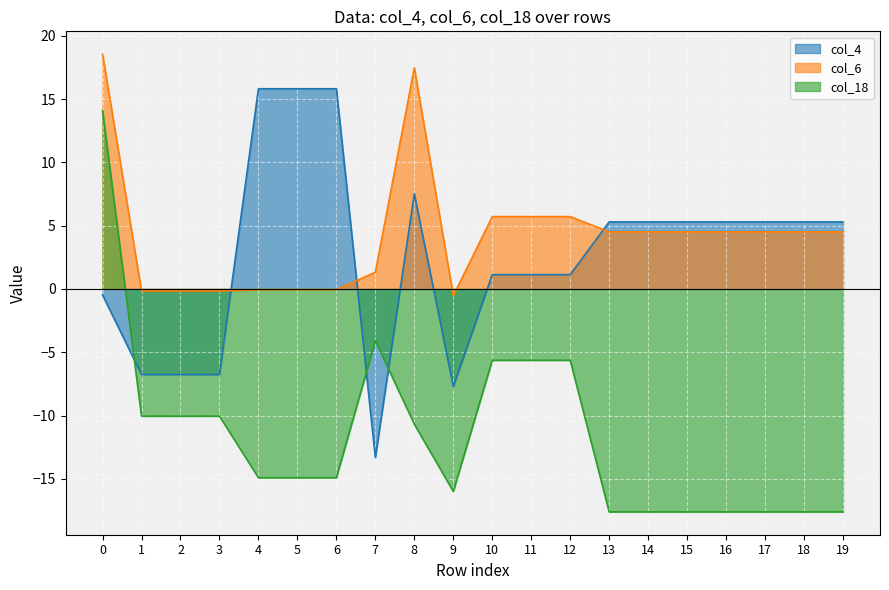

At how many categories does at least one series exceed -16?

20